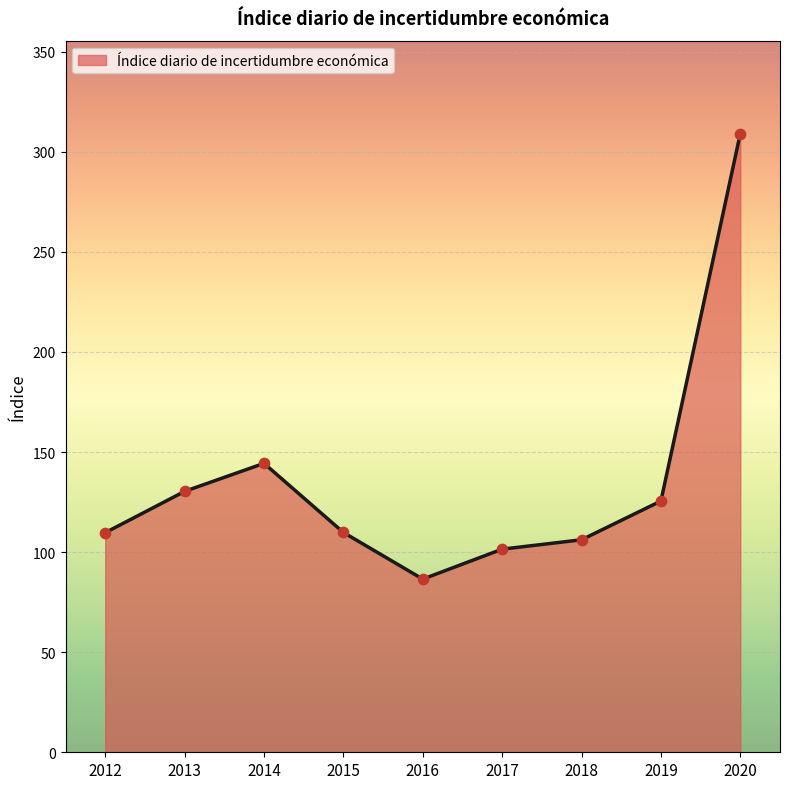

Approximately how many times larger is the value at 2017 compared to 2012?

0.9